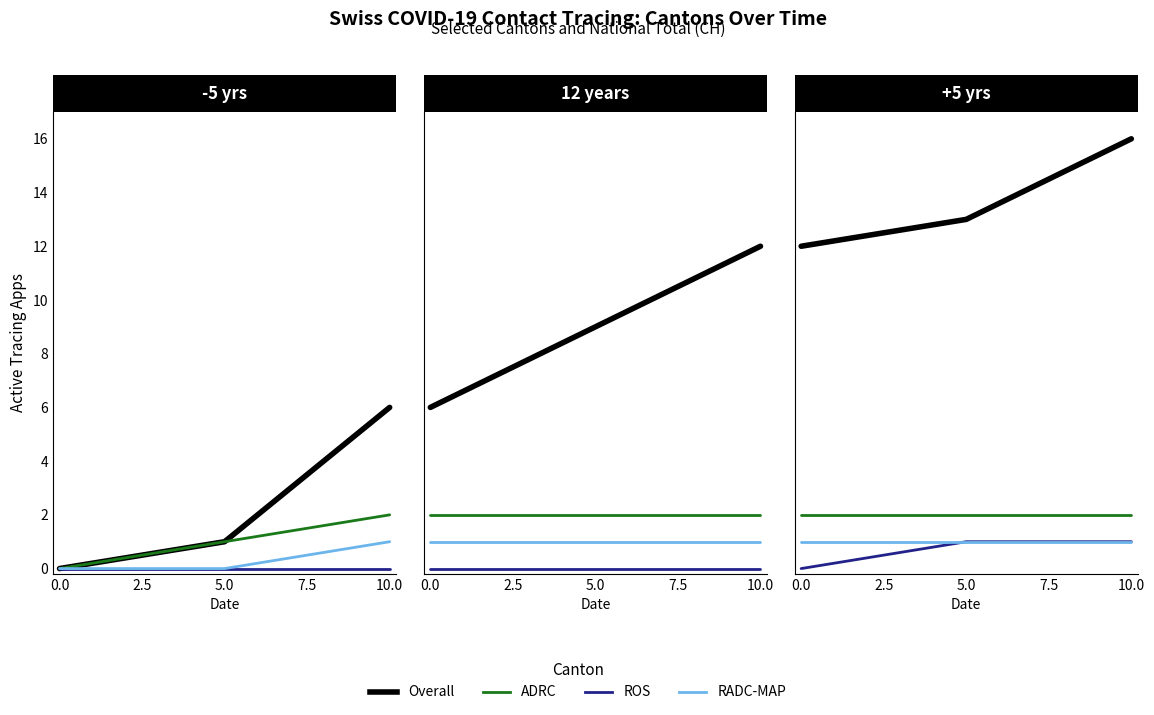

What is the sum of the Overall values at 0.0 and 5.0?

25